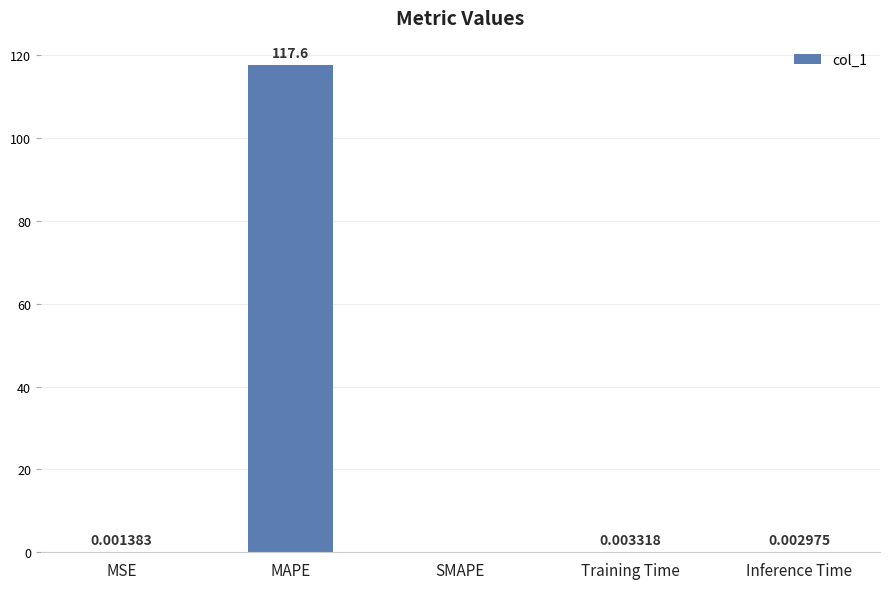

At which label is the value closest to 58?

Training Time